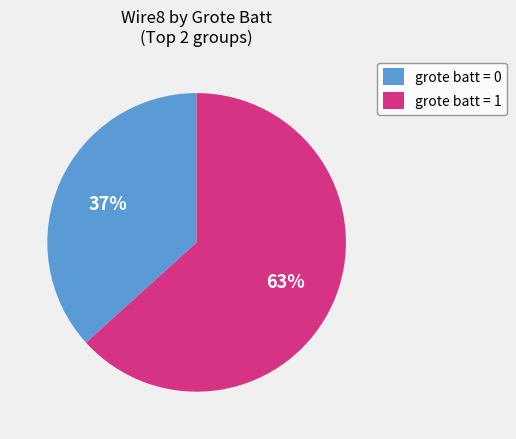

True or false: grote batt = 1 accounts for 77% of the total.

False